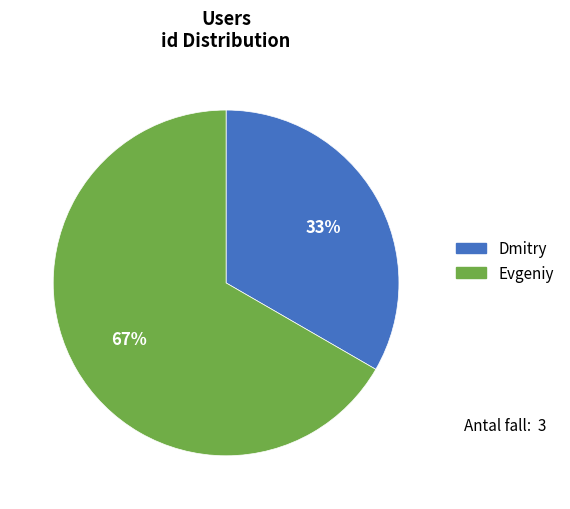

Rank the categories by value from highest to lowest.

Evgeniy, Dmitry